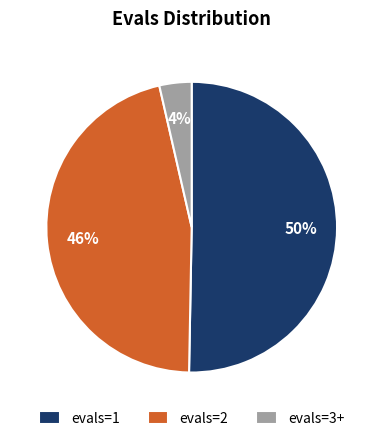

What is the ratio of the value at evals=1 to the value at evals=2?

1.1